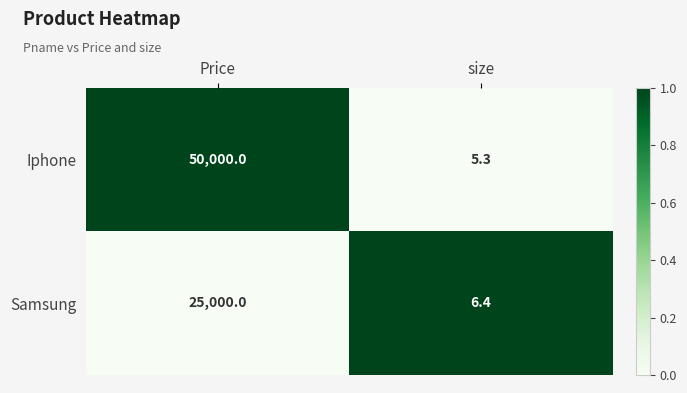

Is it true that Iphone equals 77779.0 at Price?

False